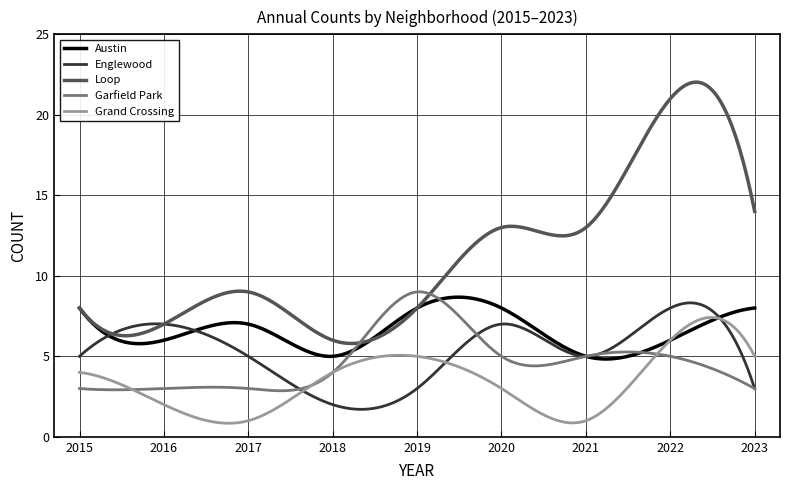

What is the minimum value for Grand Crossing?

0.8